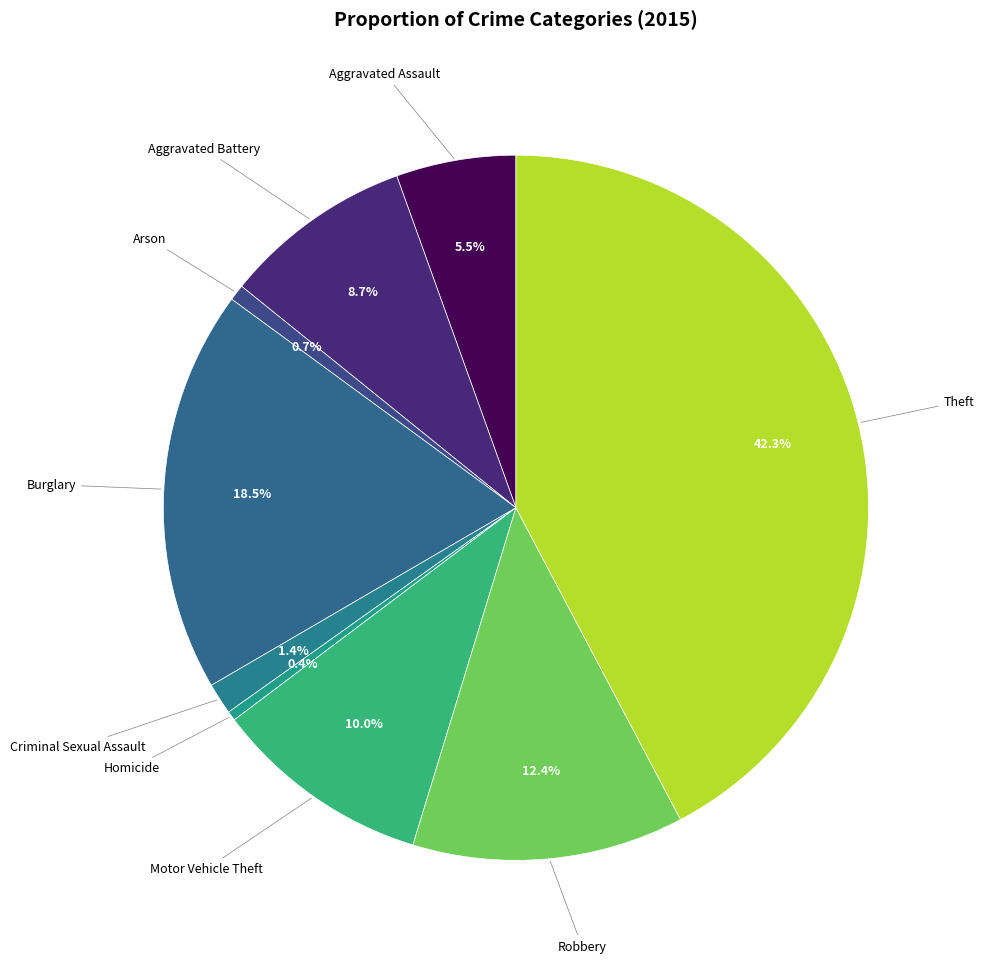

How many slices are in this pie chart?

9